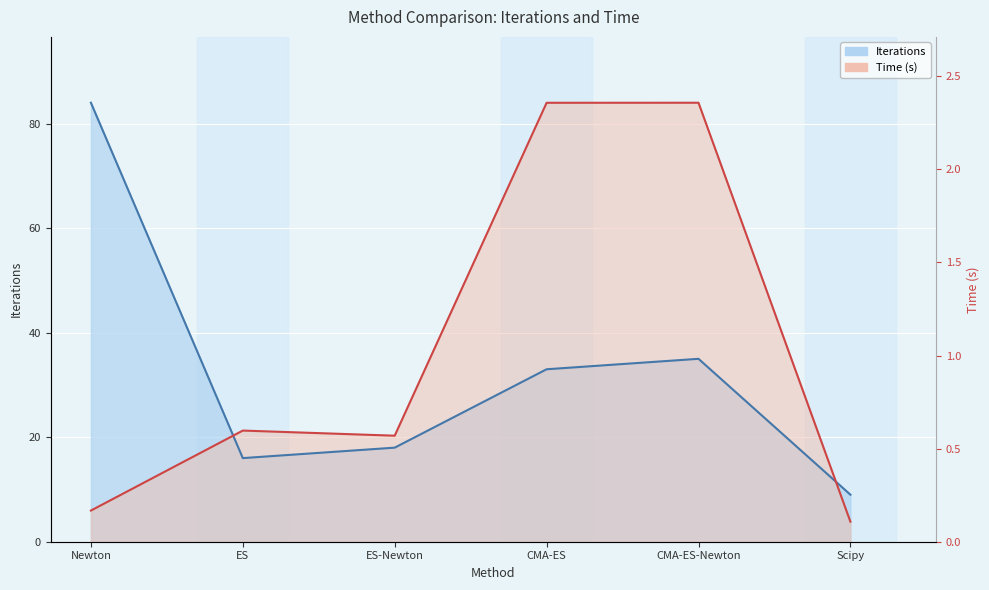

How many times do Time and Iterations cross each other?

2